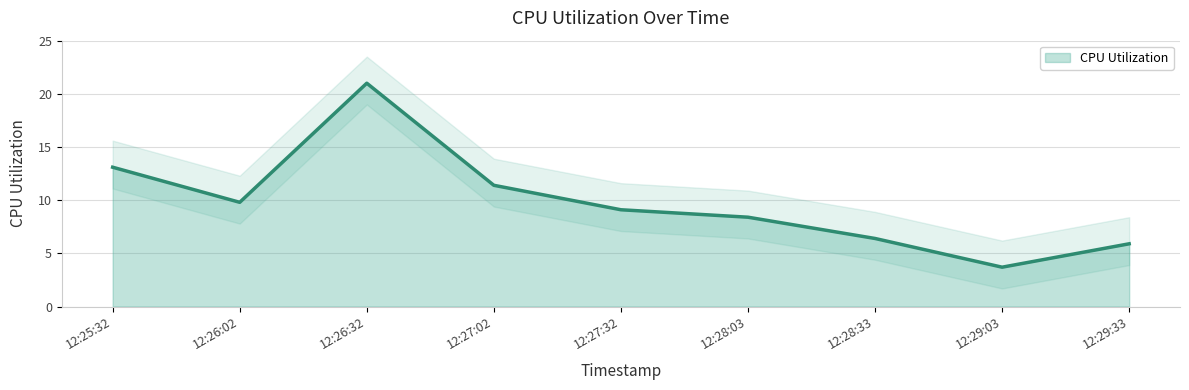

List the labels in order of value, smallest first.

12:29:03, 12:29:33, 12:28:33, 12:28:03, 12:27:32, 12:26:02, 12:27:02, 12:25:32, 12:26:32